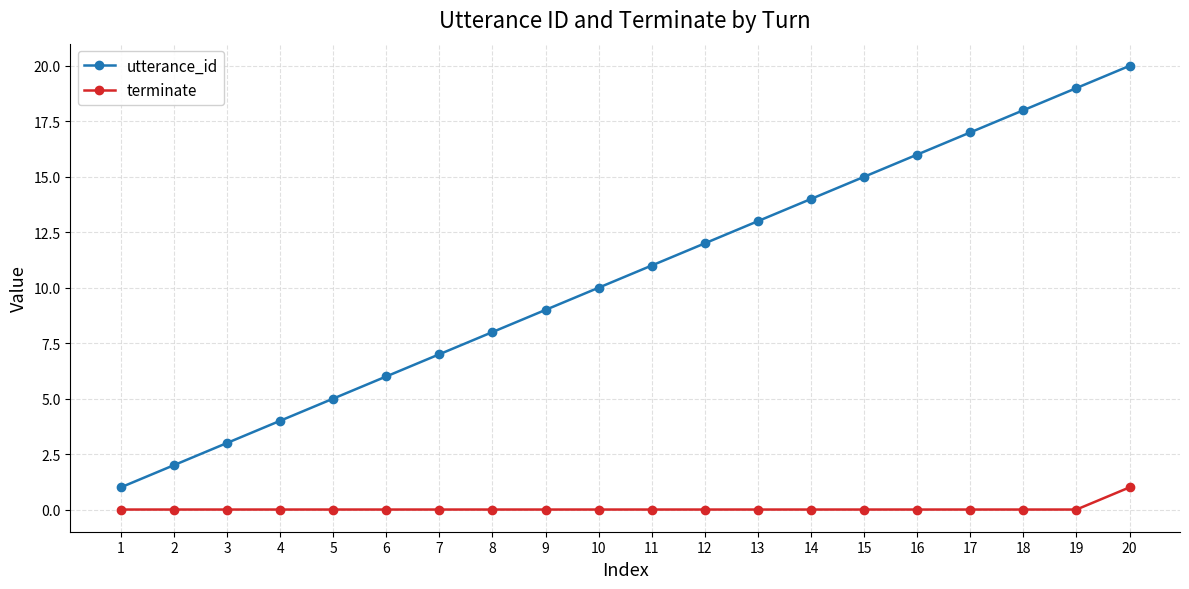

True or false: utterance_id has more than 0 points higher than both neighbors.

False